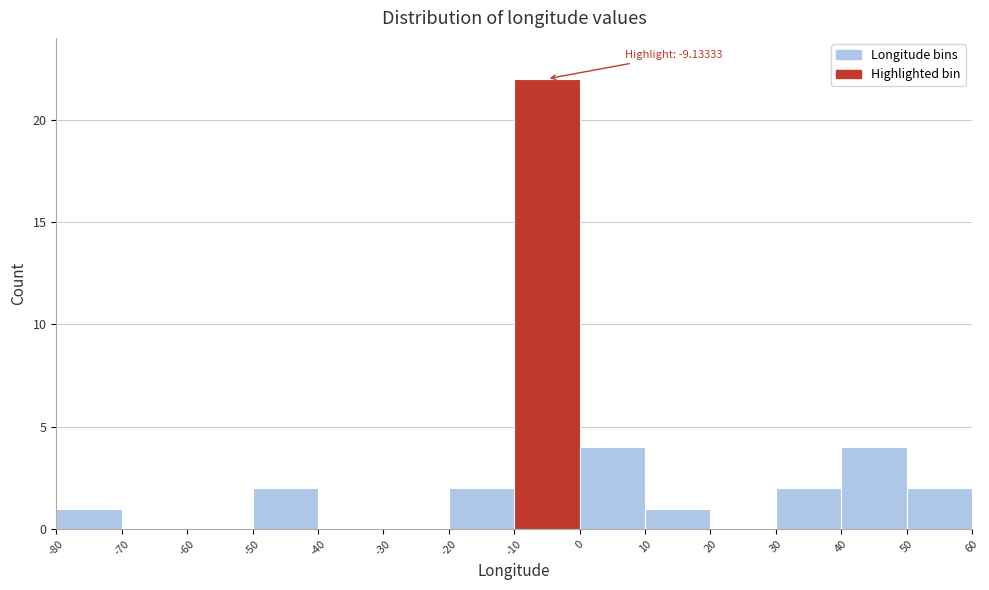

Over which range of the x-axis is the bar tallest?

-10 to 0